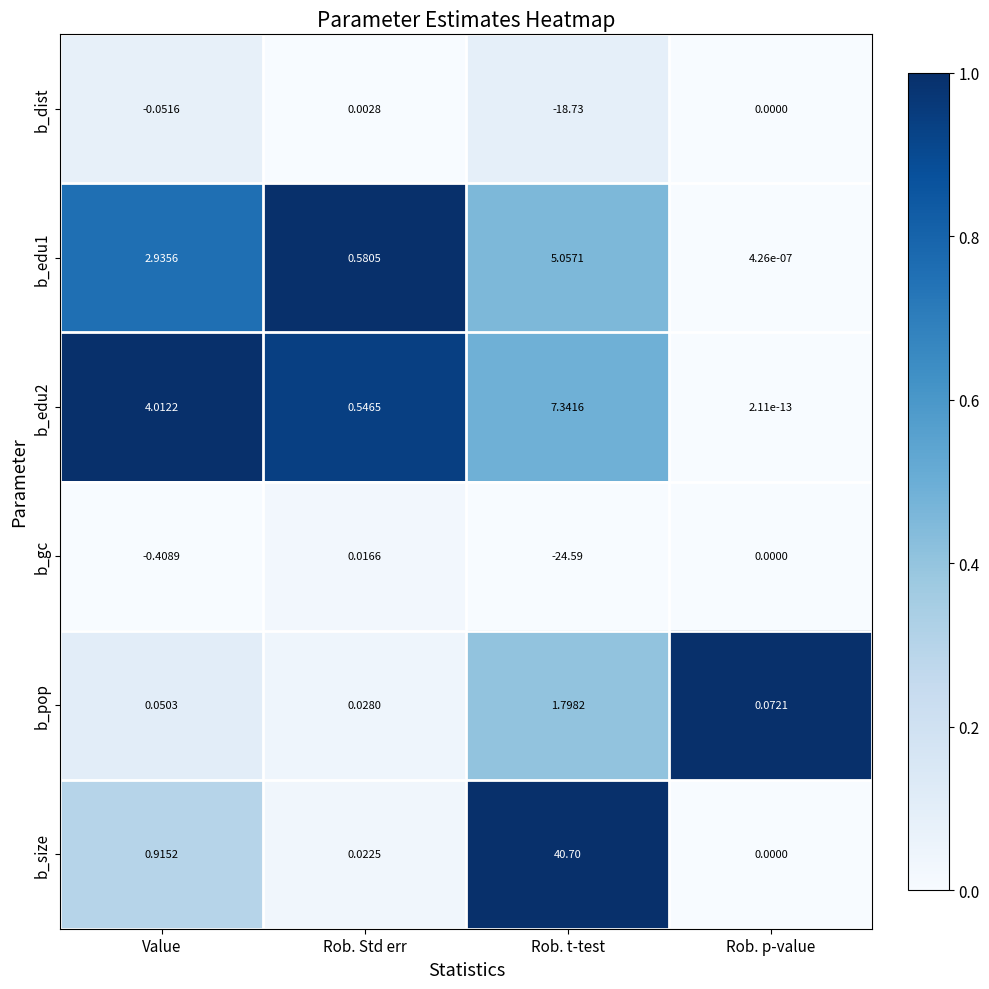

What is the total value across all series at Value?

7.5